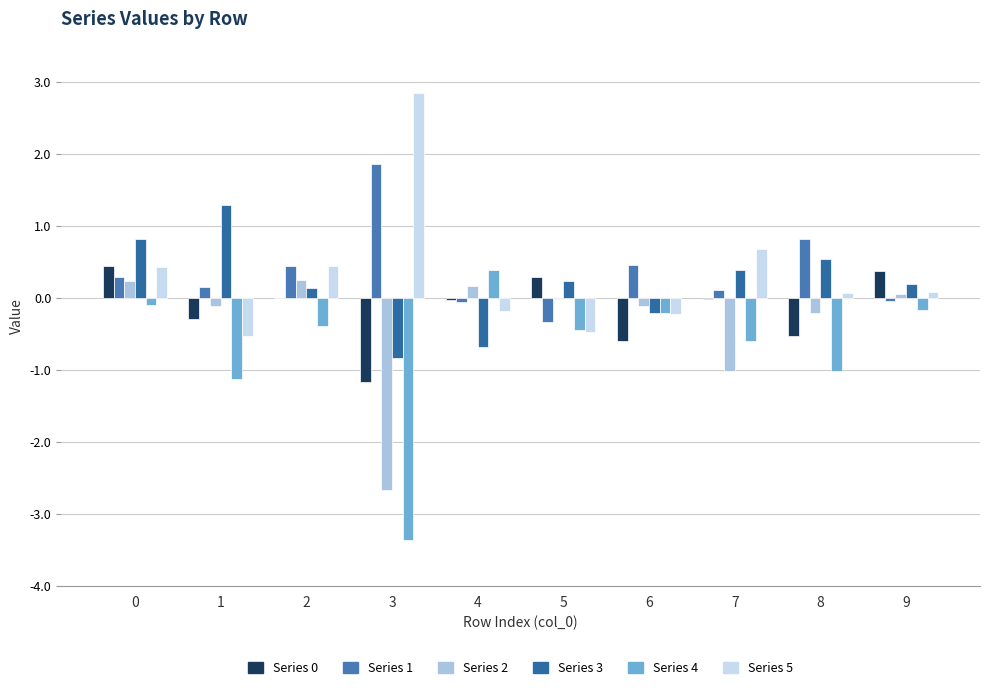

What is the value of the Series 1 bar at the 9th from the left?

0.8